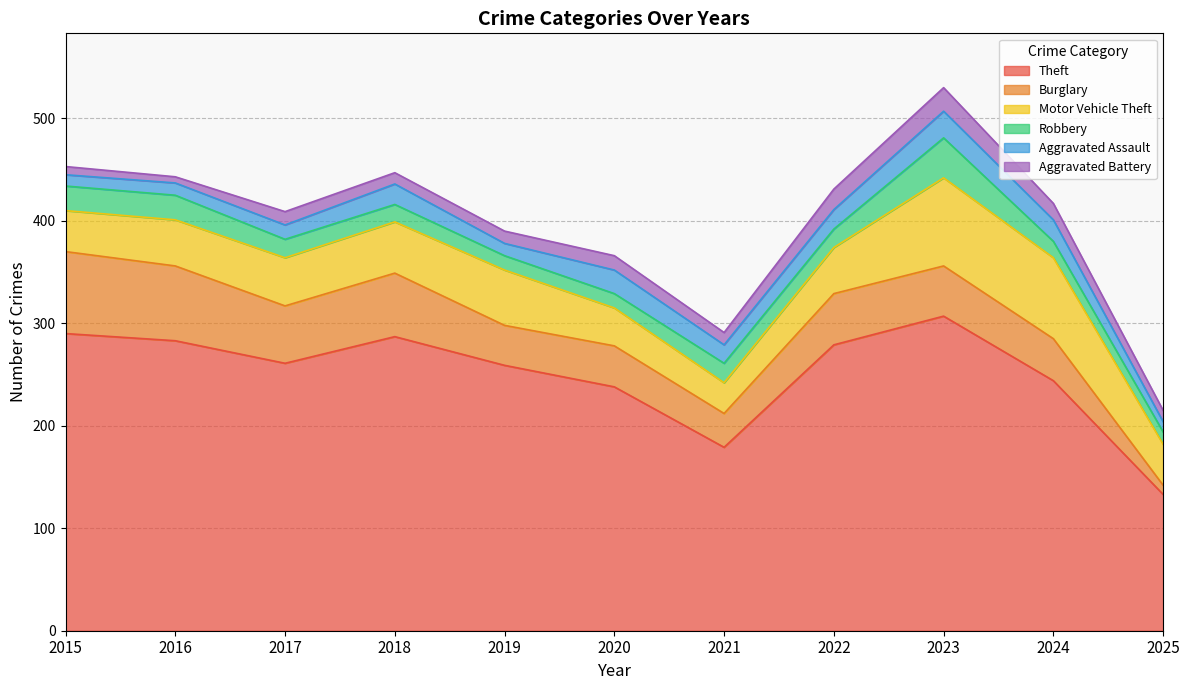

True or false: Robbery and Theft intersect in this chart.

False